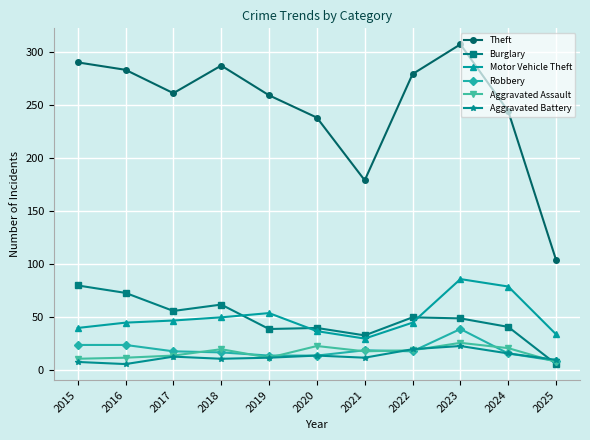

Which series has the largest range (max minus min)?

Theft